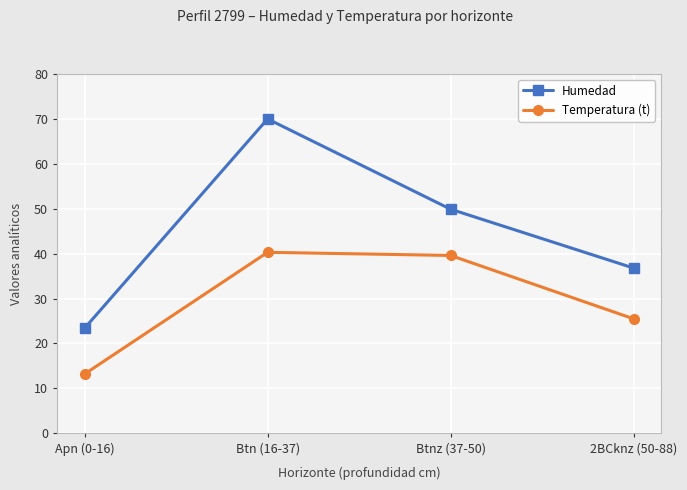

Is it true that Humedad equals 27.3 at Btn (16-37)?

False